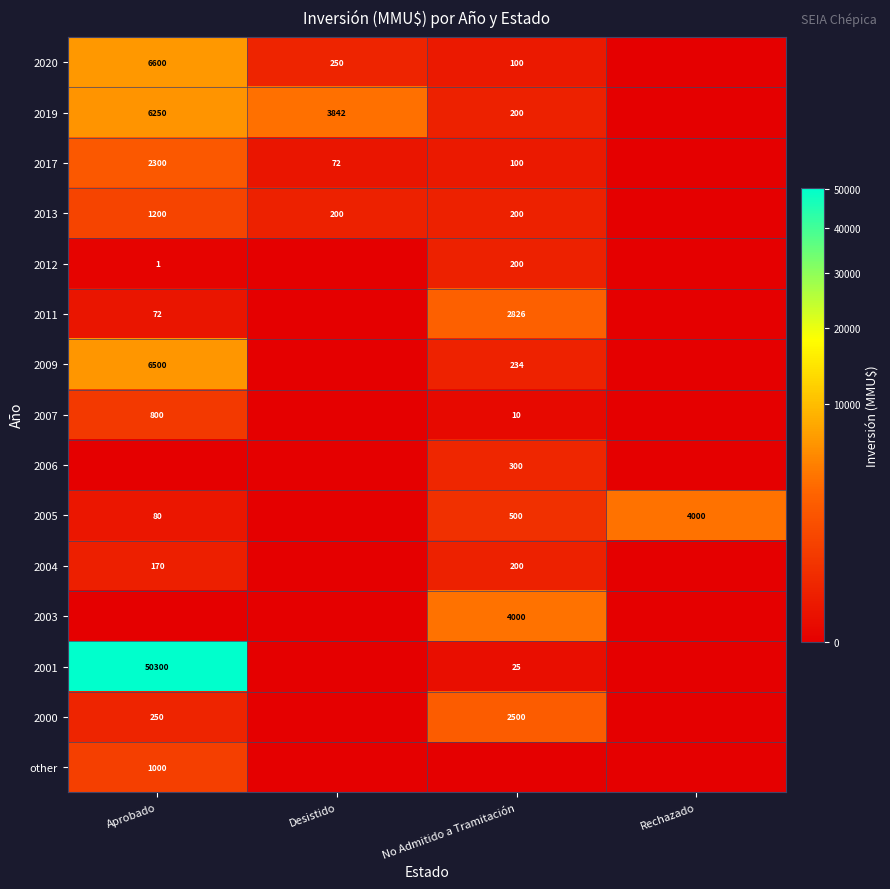

What is the spread (max minus min) of values at Rechazado?

4000